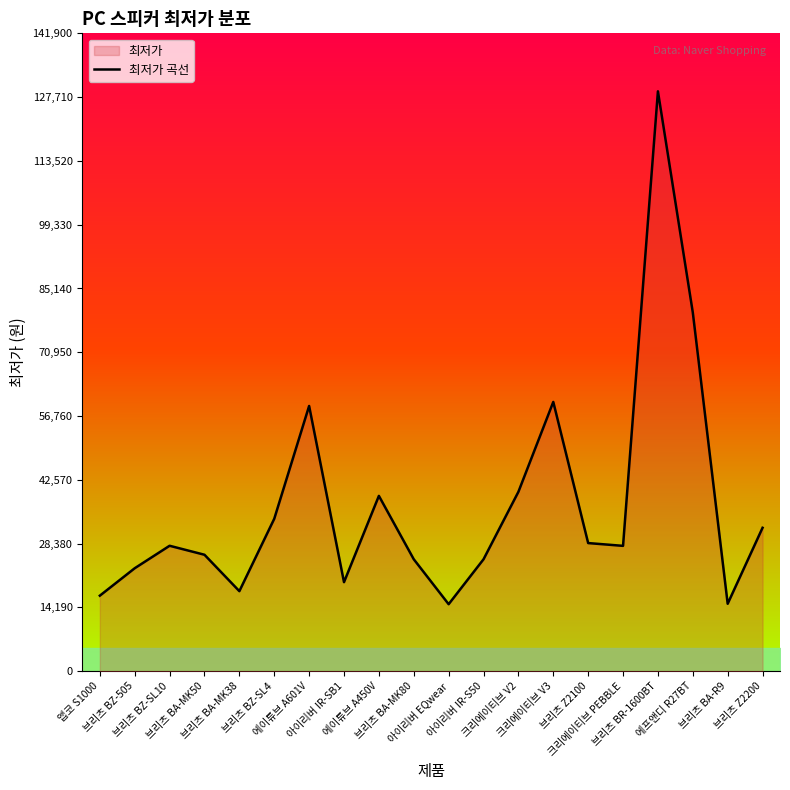

Reading left to right, transcribe all the data shown in this chart.

앱코 S1000=16800	브리츠 BZ-505=22900	브리츠 BZ-SL10=27900	브리츠 BA-MK50=25900	브리츠 BA-MK38=17800	브리츠 BZ-SL4=33900	에이튜브 A601V=59000	아이리버 IR-SB1=19800	에이튜브 A450V=39000	브리츠 BA-MK80=24900	아이리버 EQwear=14900	아이리버 IR-S50=24890	크리에이티브 V2=39900	크리에이티브 V3=59900	브리츠 Z2100=28500	크리에이티브 PEBBLE=27880	브리츠 BR-1600BT=129000	에프앤디 R27BT=79800	브리츠 BA-R9=15000	브리츠 Z2200=31900